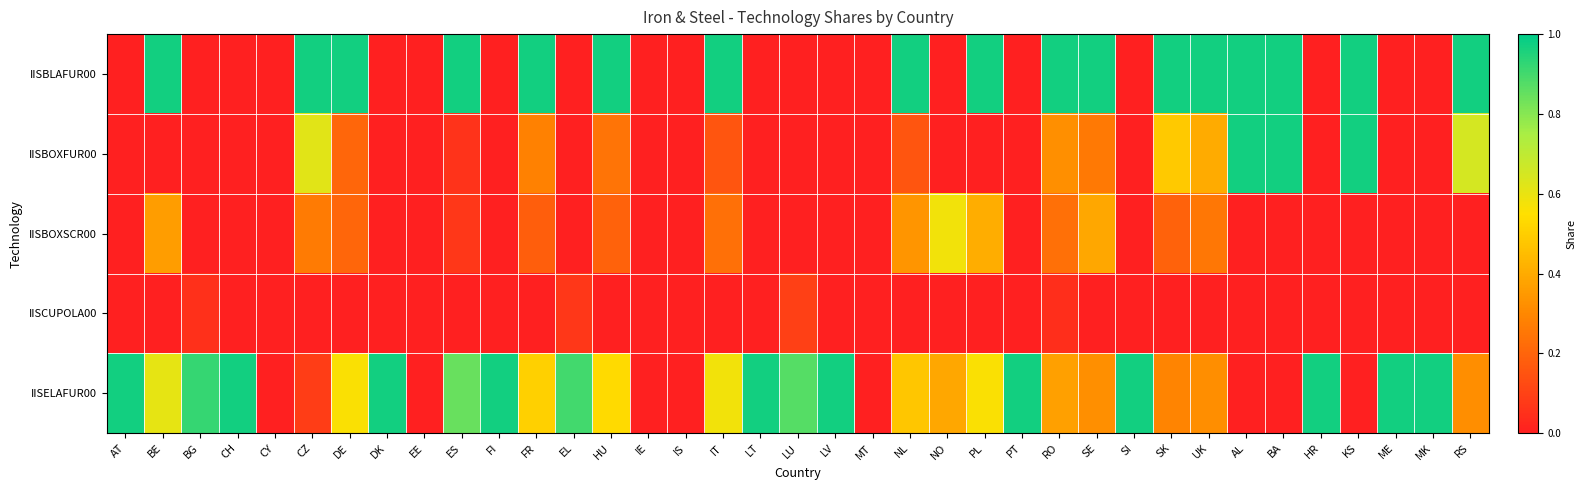

What is the maximum value shown in the chart?

1.0